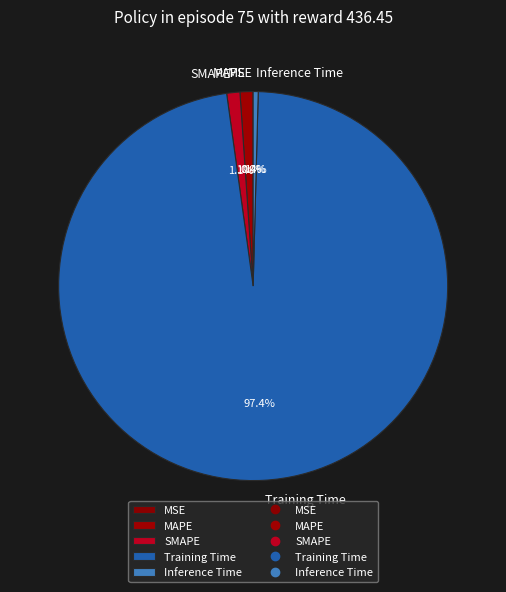

What percentage do Inference Time and Training Time together represent?

97.8%